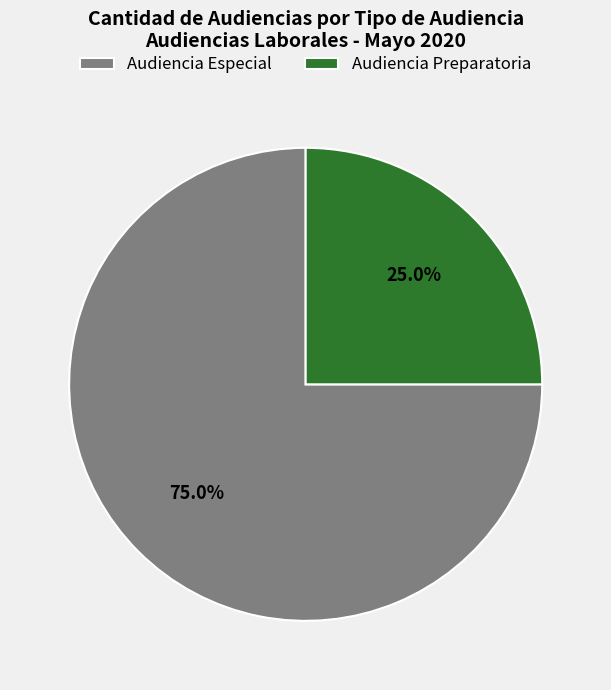

What percentage is the Audiencia Preparatoria slice, to the nearest percent?

25%